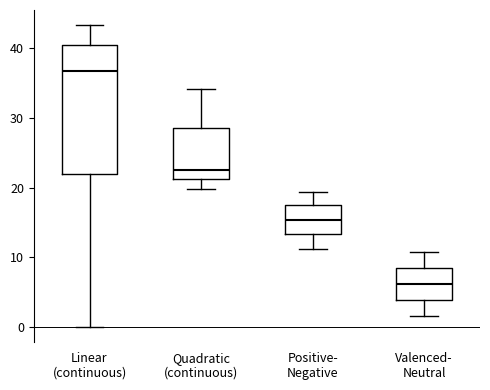

Which box has the lowest median line?

Valenced- Neutral